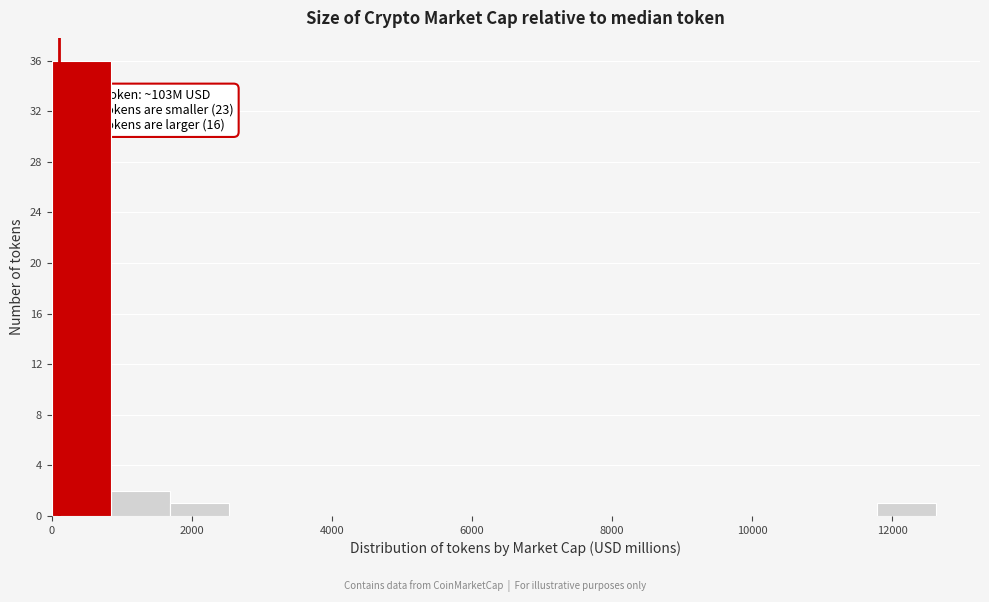

Which range on the x-axis has the tallest bar?

0 to 800